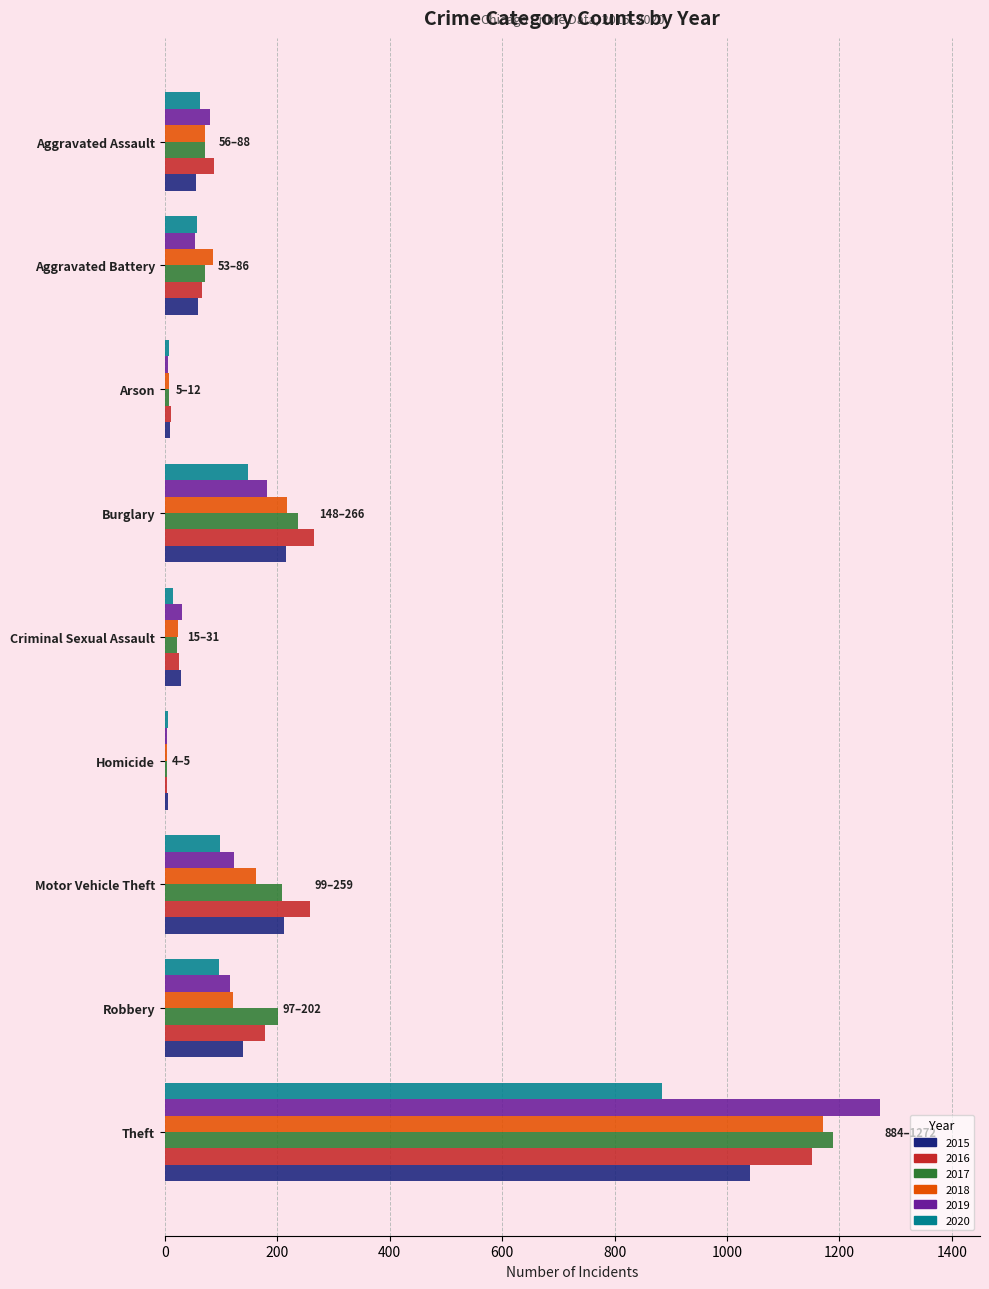

What is the sum of all 2019 values?

1866